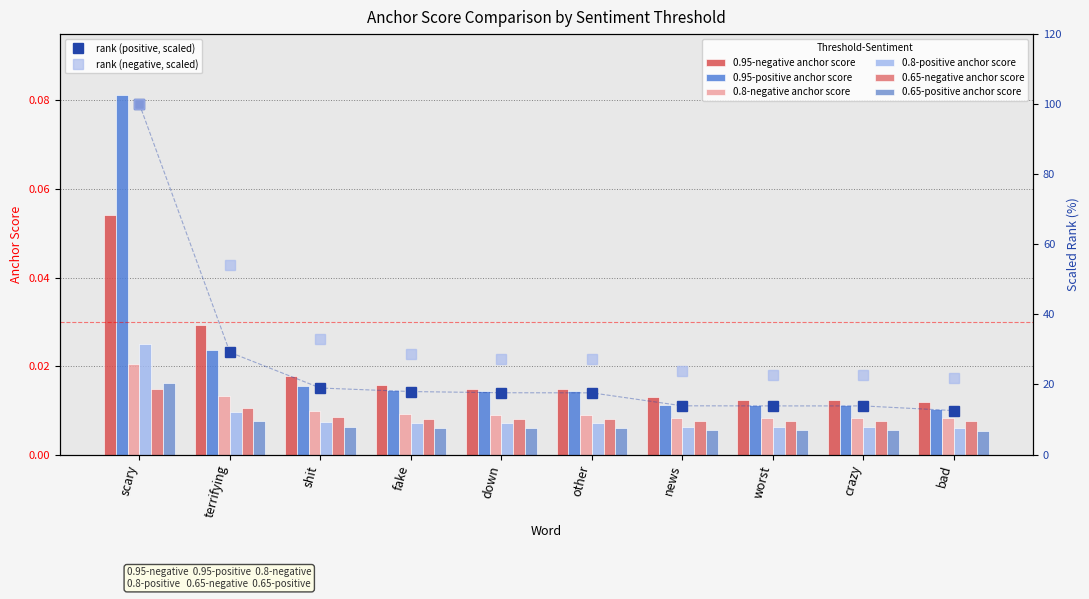

What are all the series names shown in the legend?

0.95-negative anchor score, 0.95-positive anchor score, 0.8-negative anchor score, 0.8-positive anchor score, 0.65-negative anchor score, 0.65-positive anchor score